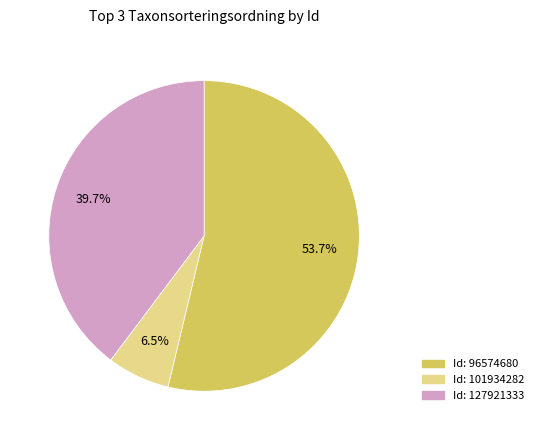

Is there any slice that represents more than half of the pie?

Yes